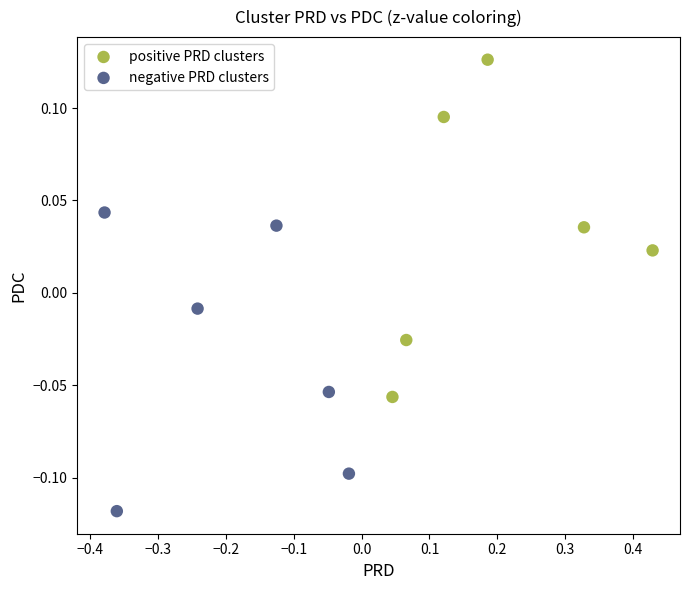

Which series has the widest spread of Y values?

positive PRD clusters